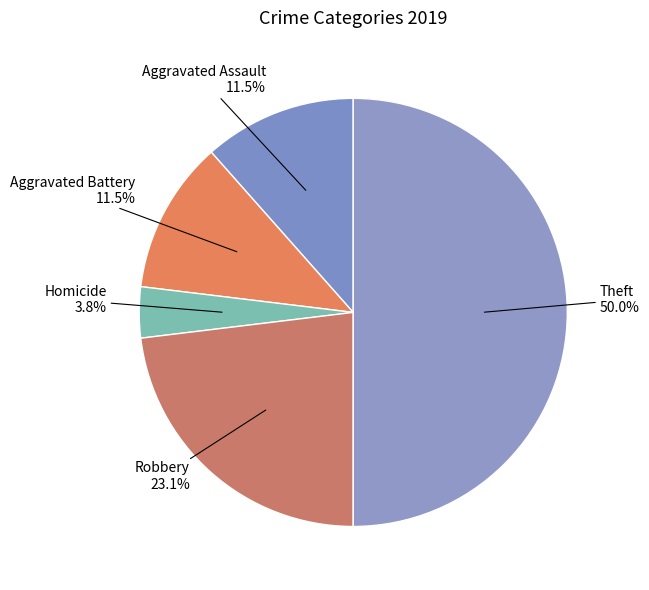

To the nearest percent, what is the difference between the largest and smallest slice percentages?

46%